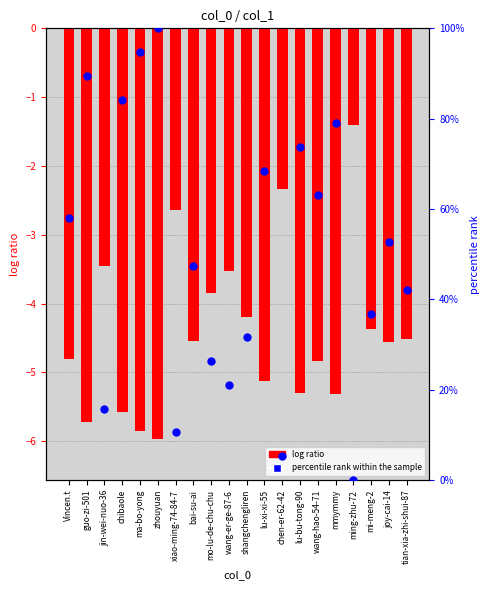

At which category is the sum across all series the highest?

zhouyuan